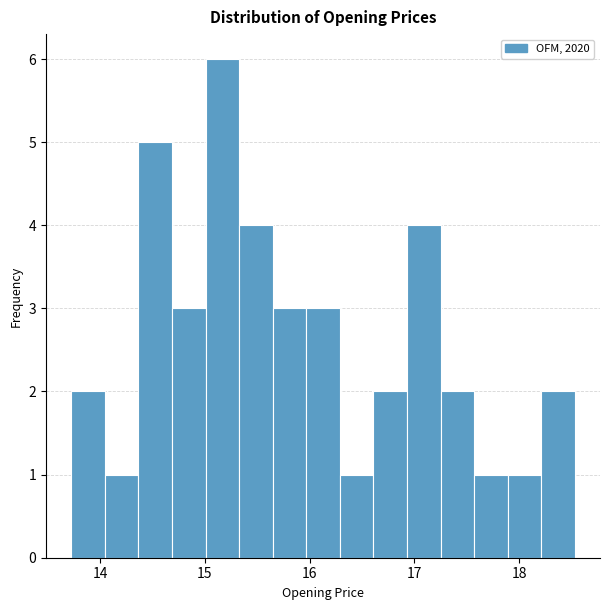

Read against the x-axis, roughly where is the centre of the tallest bar?

15.2